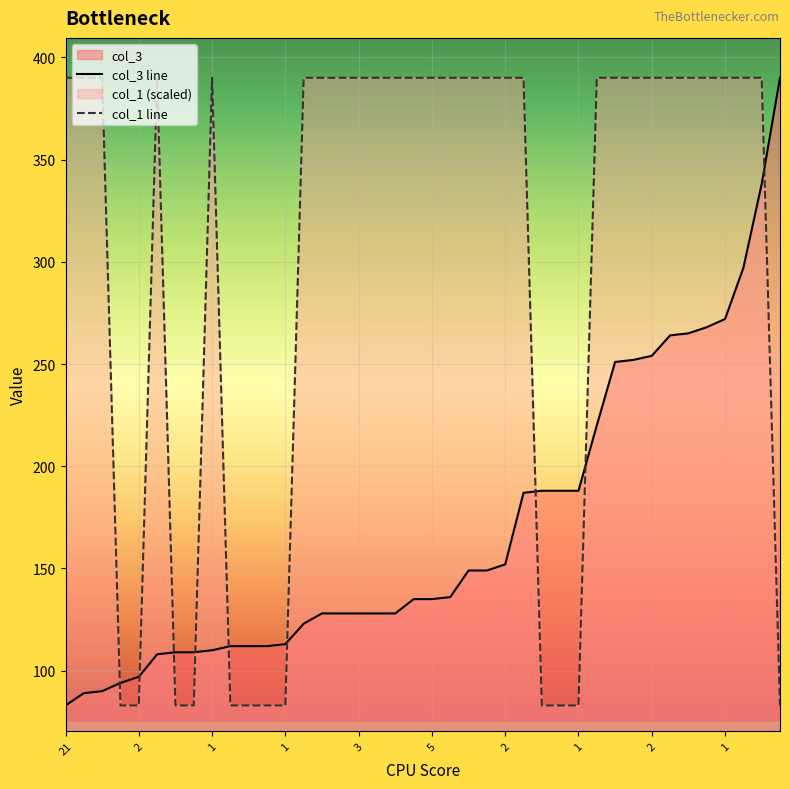

What are all the series names shown in the legend?

col_3, col_1